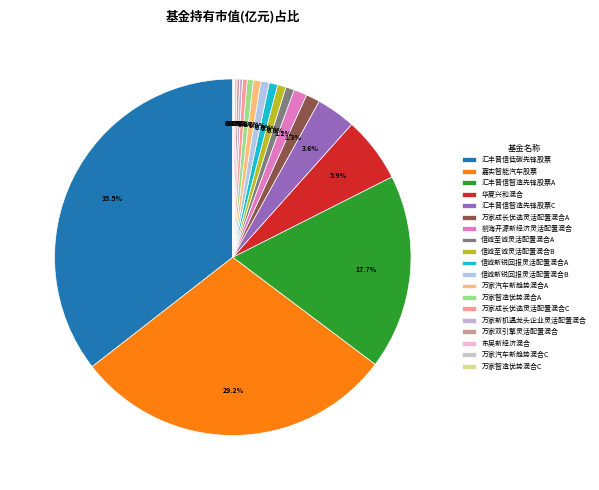

Count the number of slices in the pie.

19